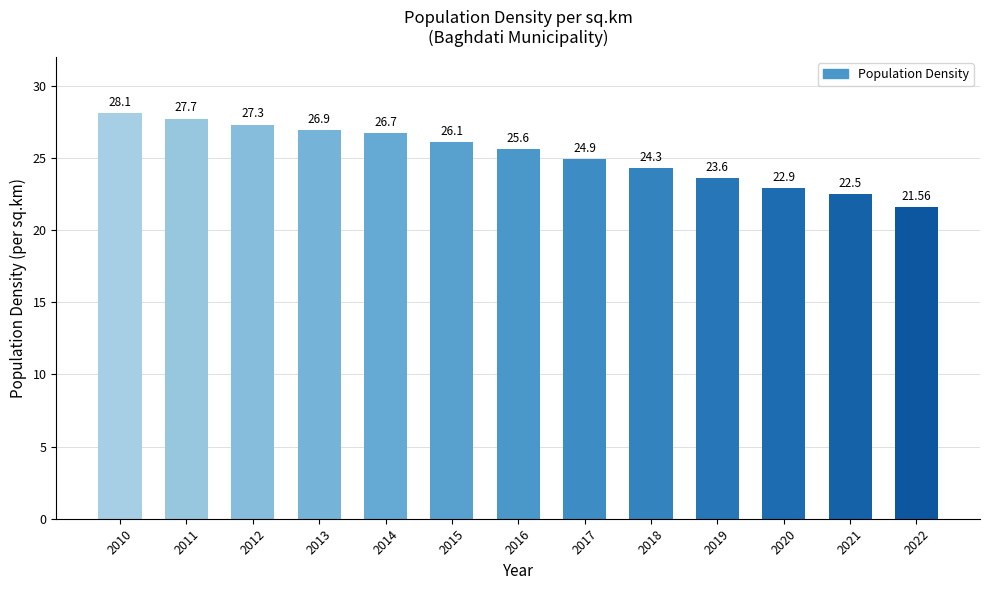

Is it true that the value at 2011 is 27.7?

True